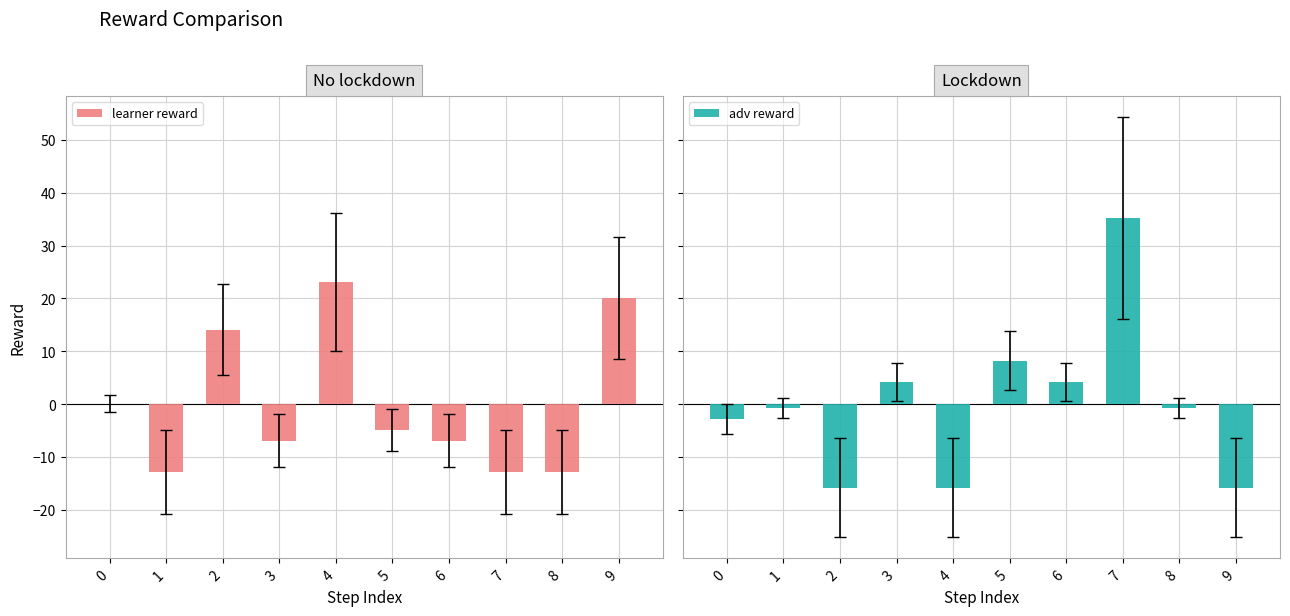

At which label does learner reward reach its peak?

4